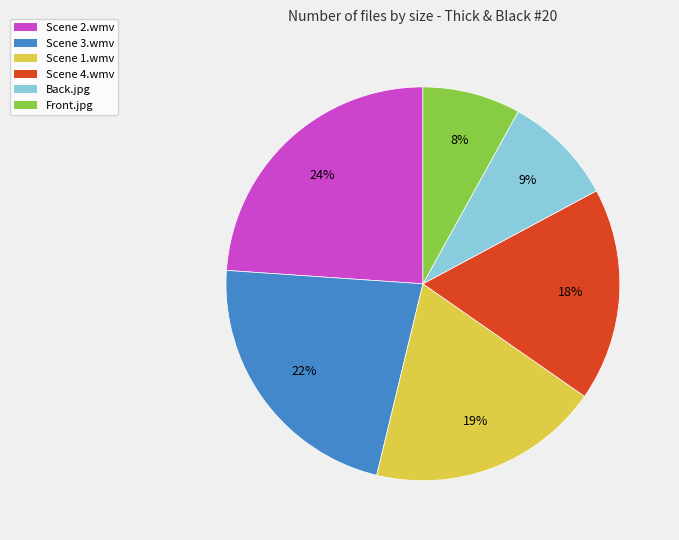

To the nearest percent, what is the difference between the largest and smallest slice percentages?

16%